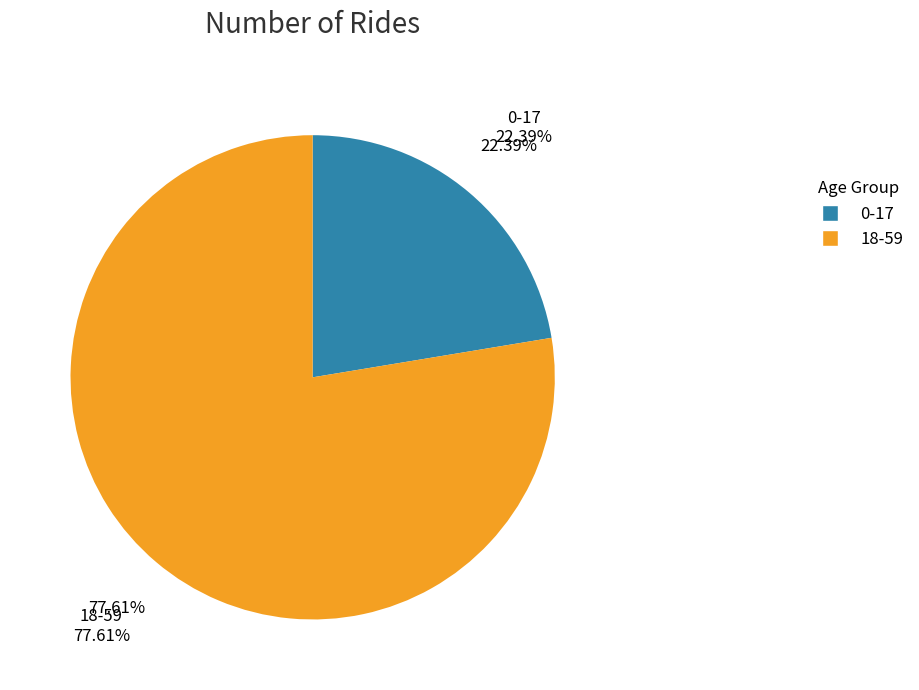

Is there a majority slice in this chart?

Yes